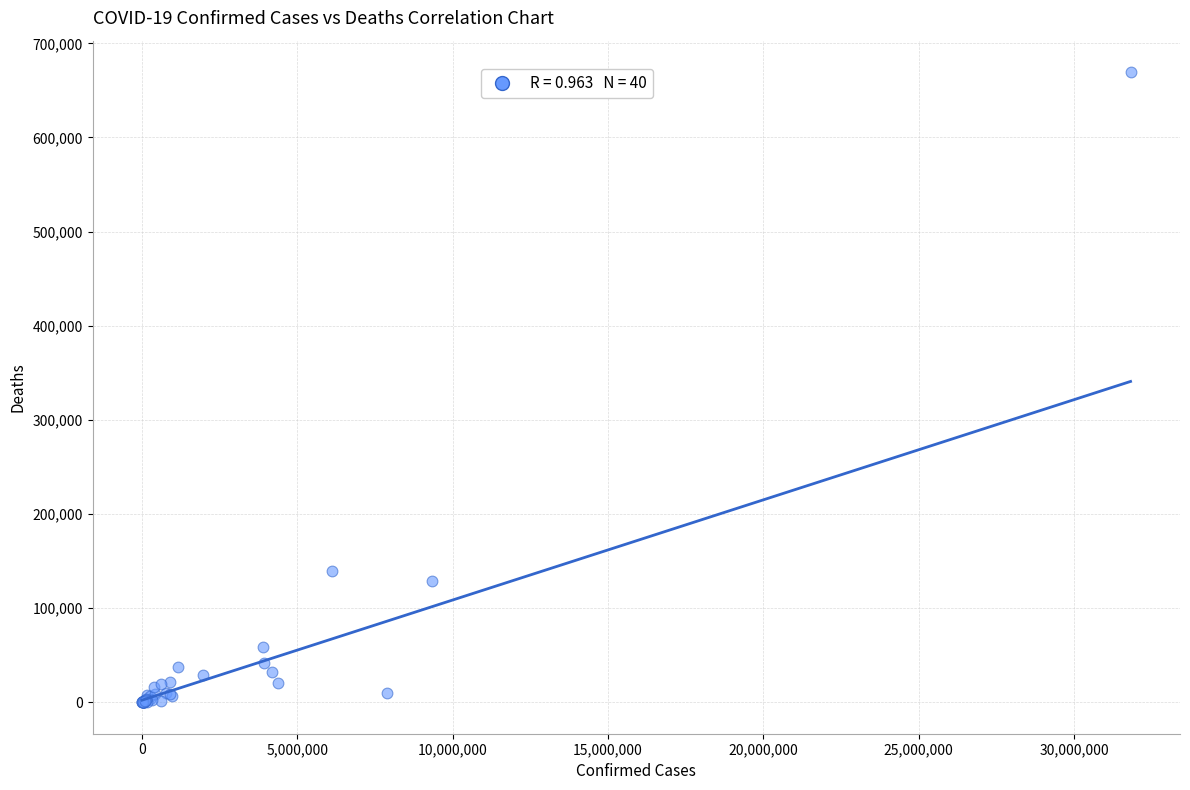

What Y value in the scatter plot is closest to 334705?

139918